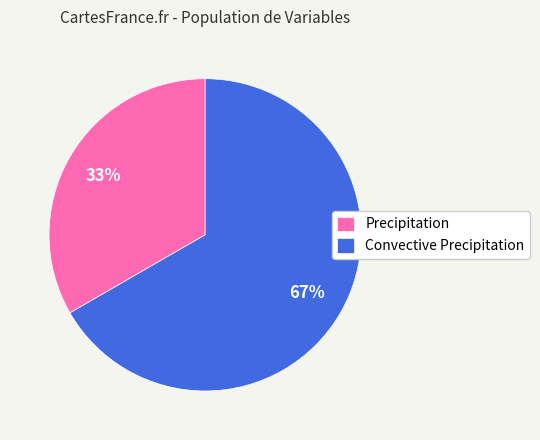

Count the number of slices in the pie.

2